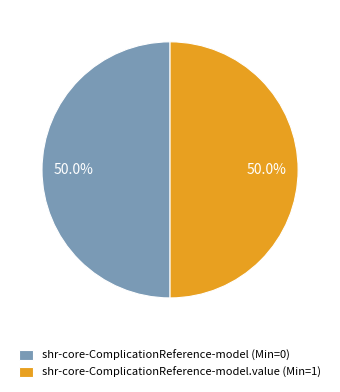

Count the number of slices in the pie.

2